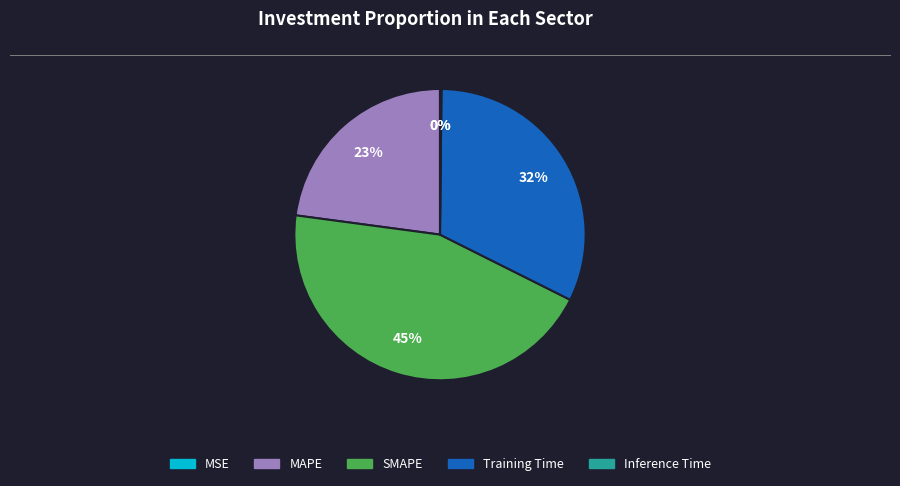

To the nearest percent, what percentage of the pie is SMAPE?

45%